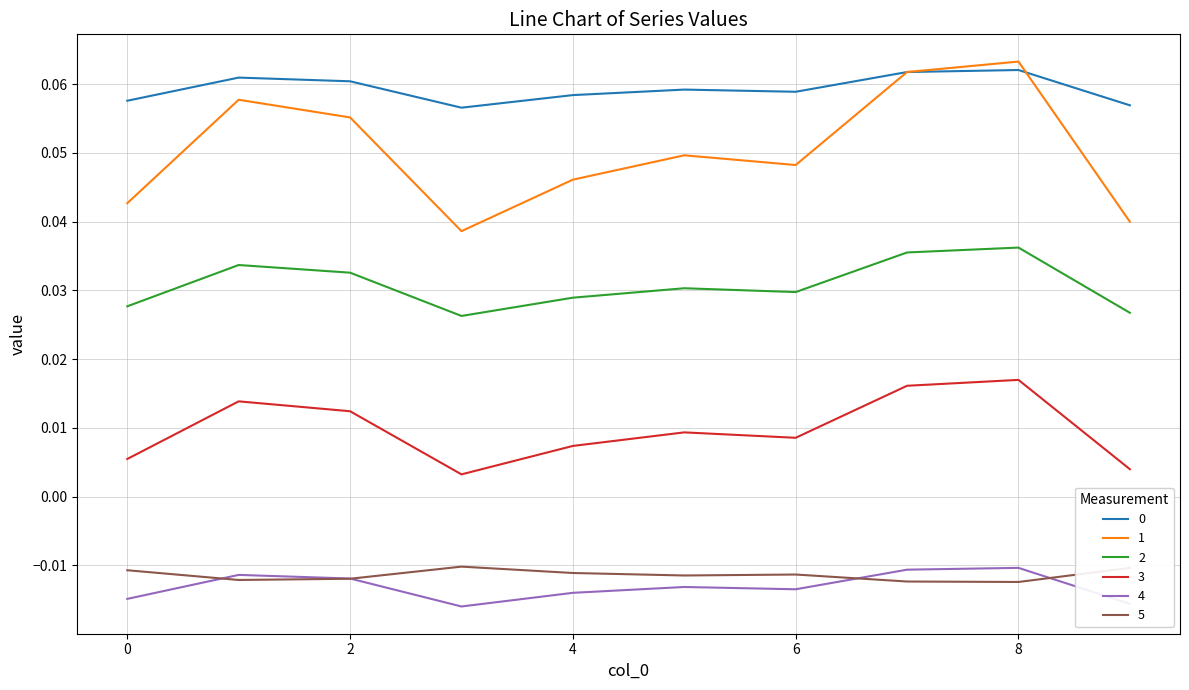

True or false: 1 and 4 intersect in this chart.

False